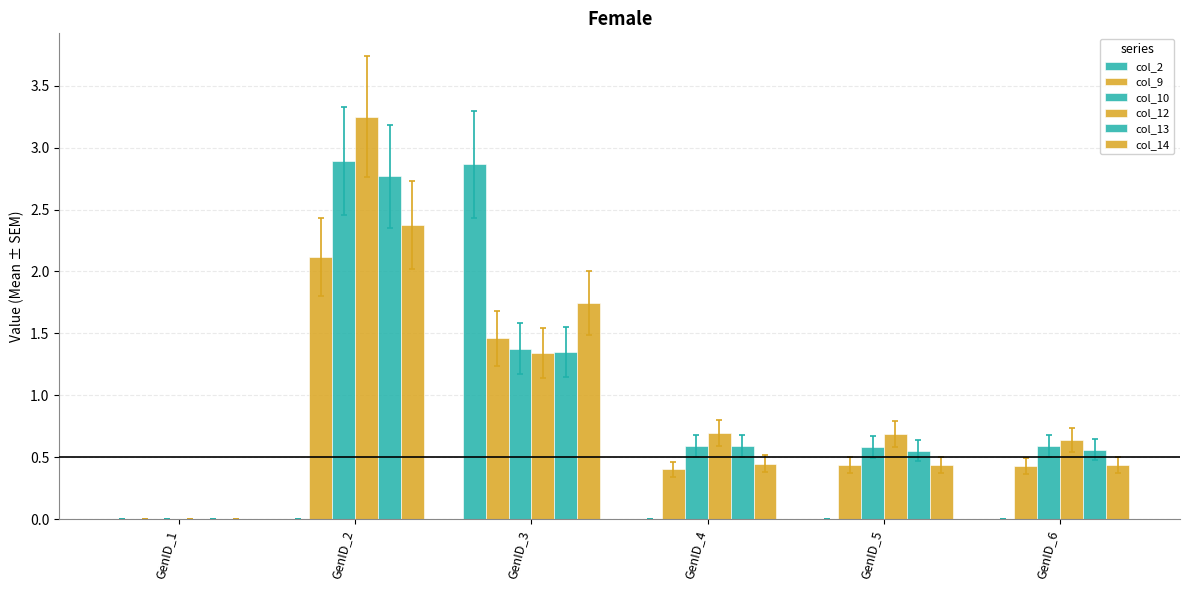

Count the number of categories in the chart.

6